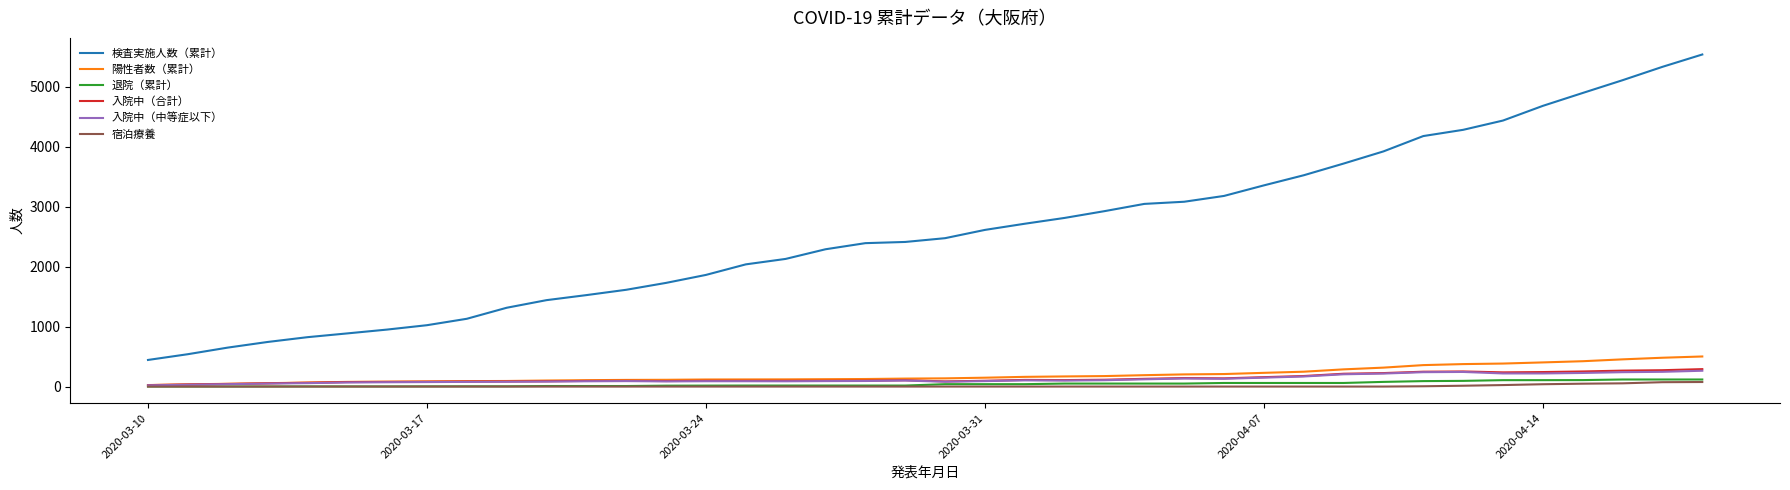

Which series has the largest total across all categories?

検査実施人数（累計）